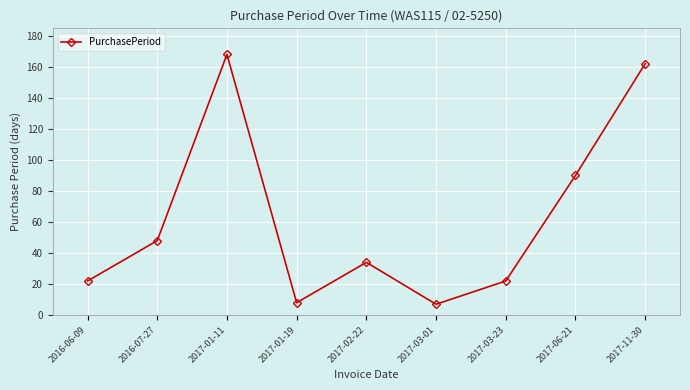

What position from the left is 2017-01-11?

3